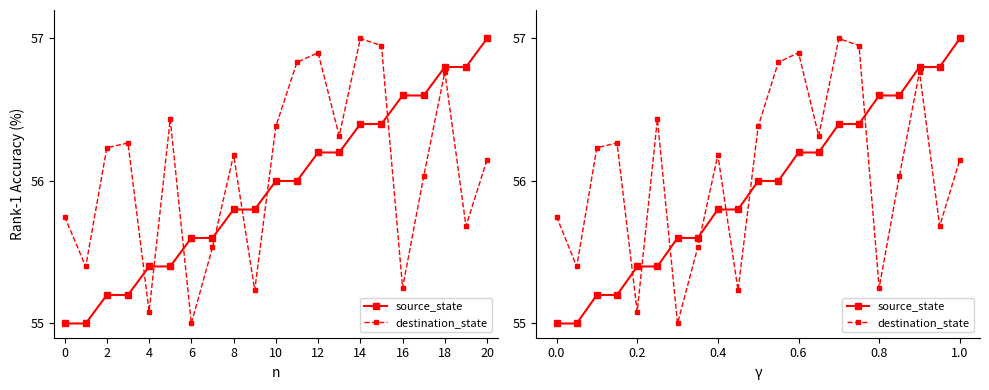

What are all the series names shown in the legend?

source_state, destination_state